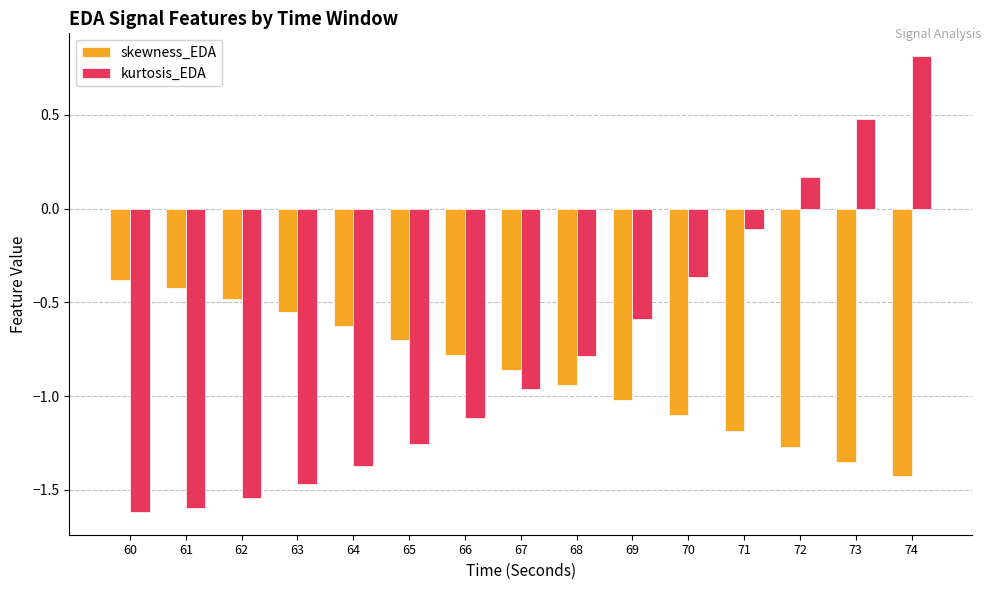

At which label is kurtosis_EDA closest to 0?

71